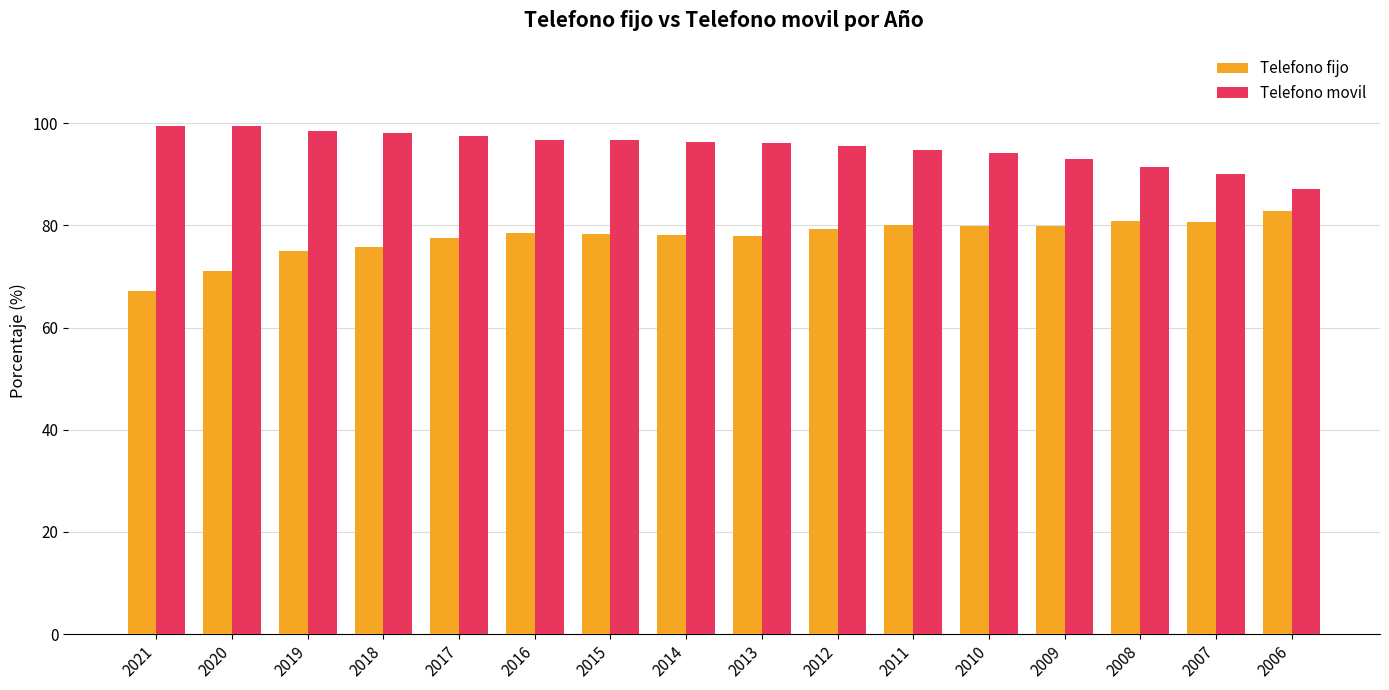

What is the average value of the Telefono fijo series?

77.7